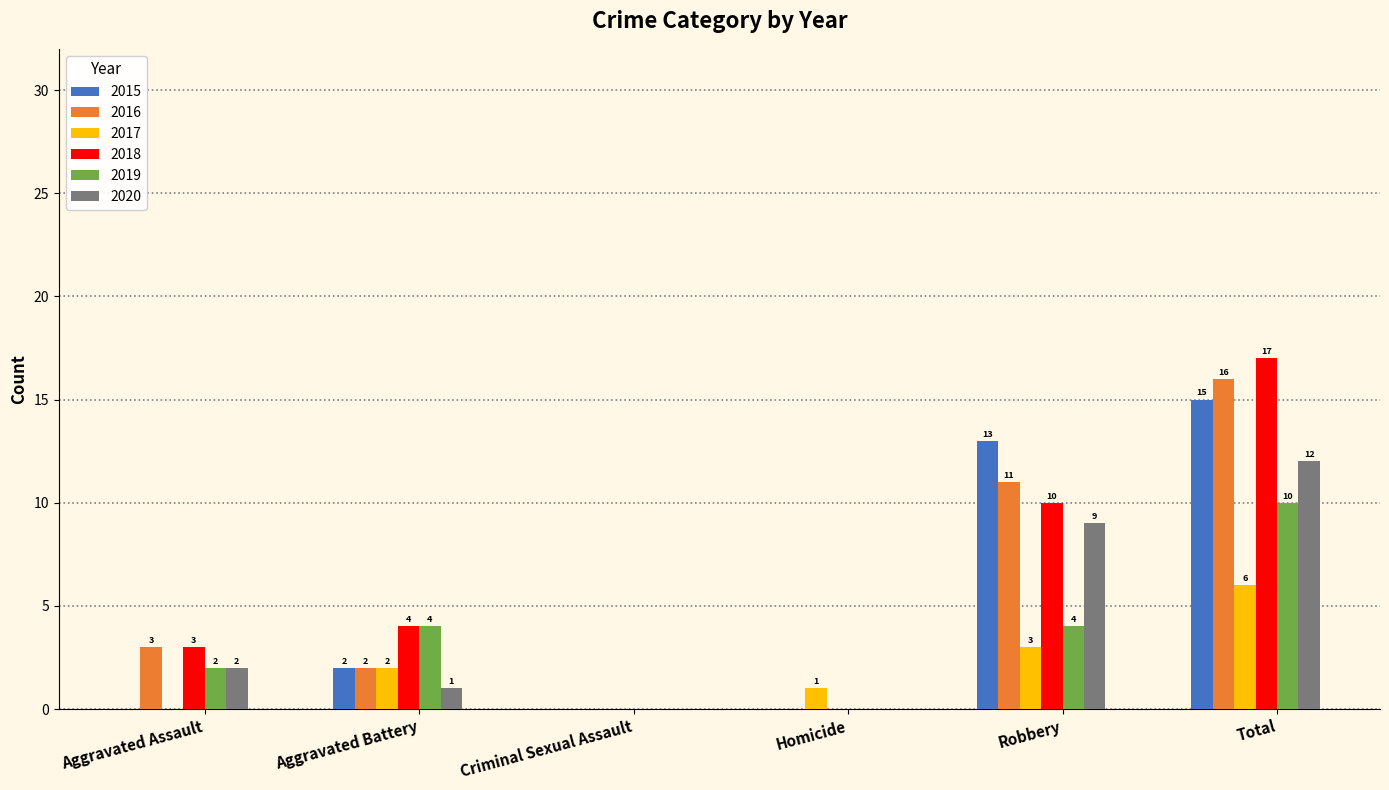

How many values in 2016 are above zero?

4